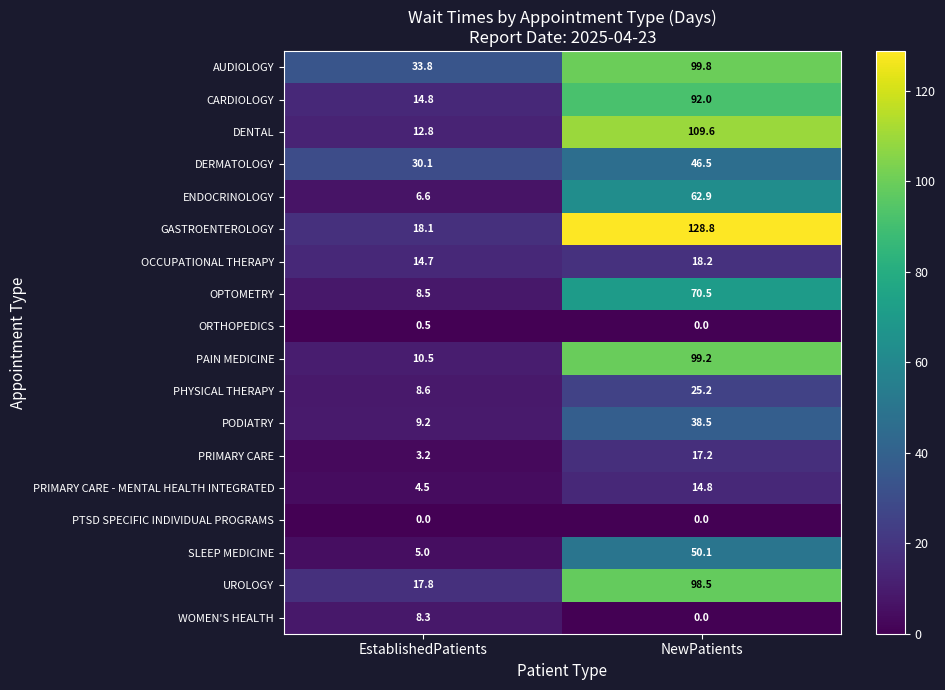

At how many categories does at least one series exceed 9?

2